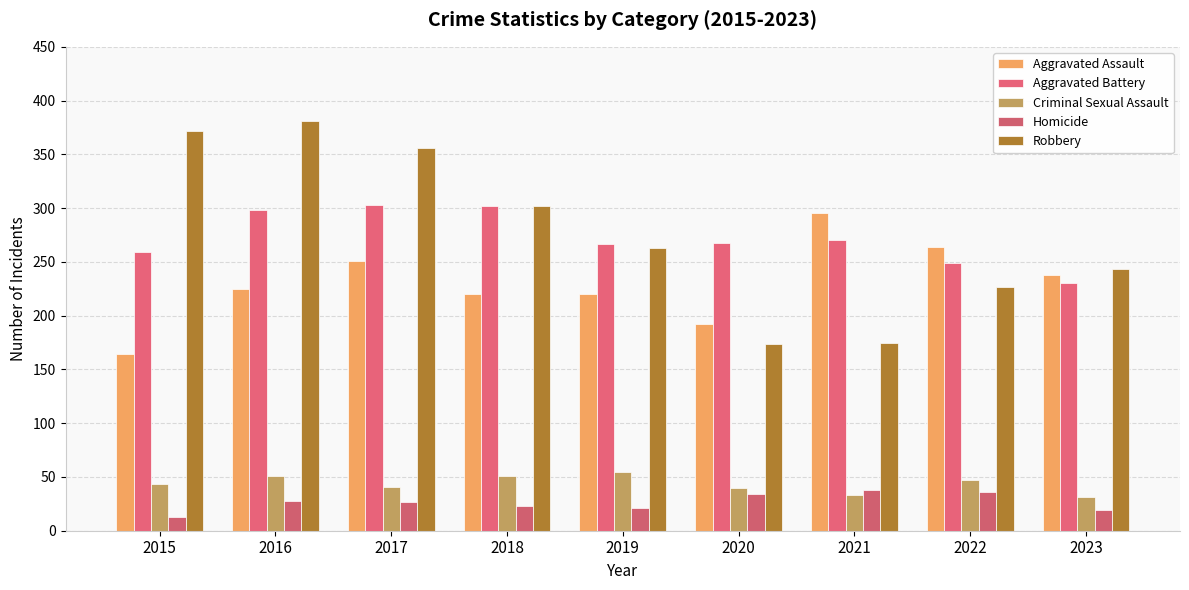

How many categories are shown in the chart?

9